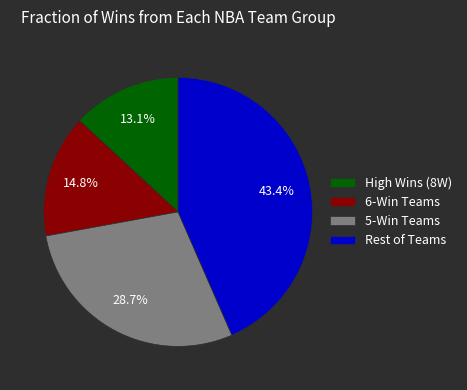

Approximately how many times larger is the value at Rest of Teams compared to High Wins (8W)?

3.3